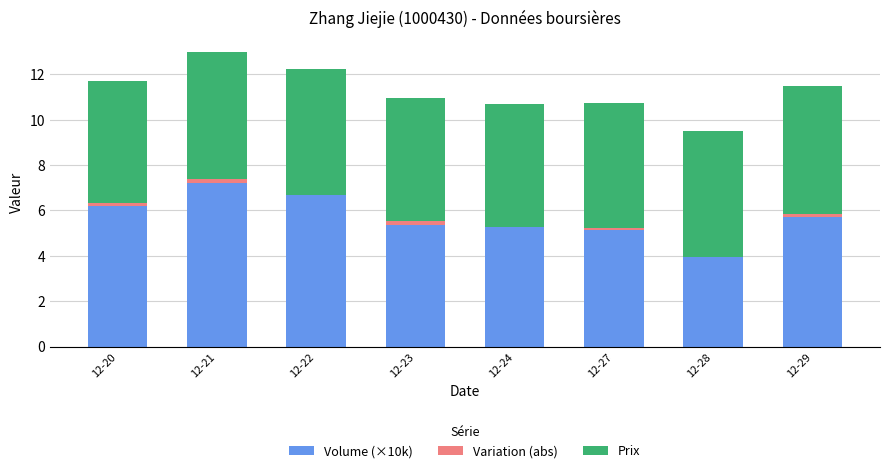

The value of Volume (×10k) at 12-23 is 5.4. True or false?

True